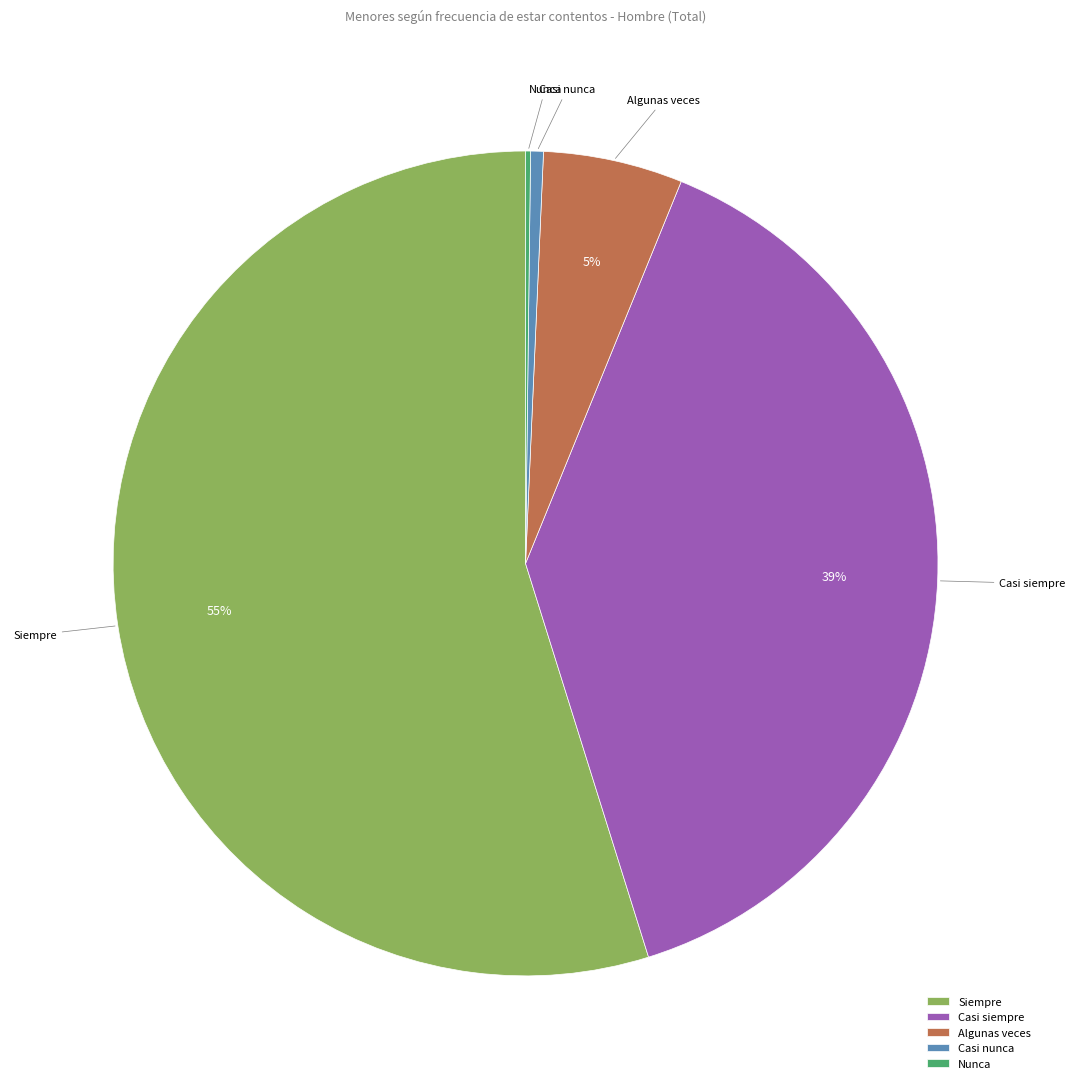

To the nearest percent, what is the average slice percentage?

20%